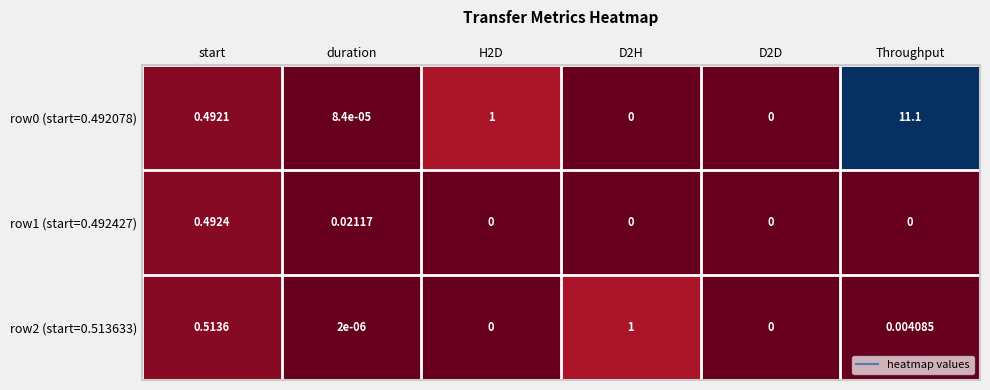

At which category is the sum across all series the highest?

Throughput